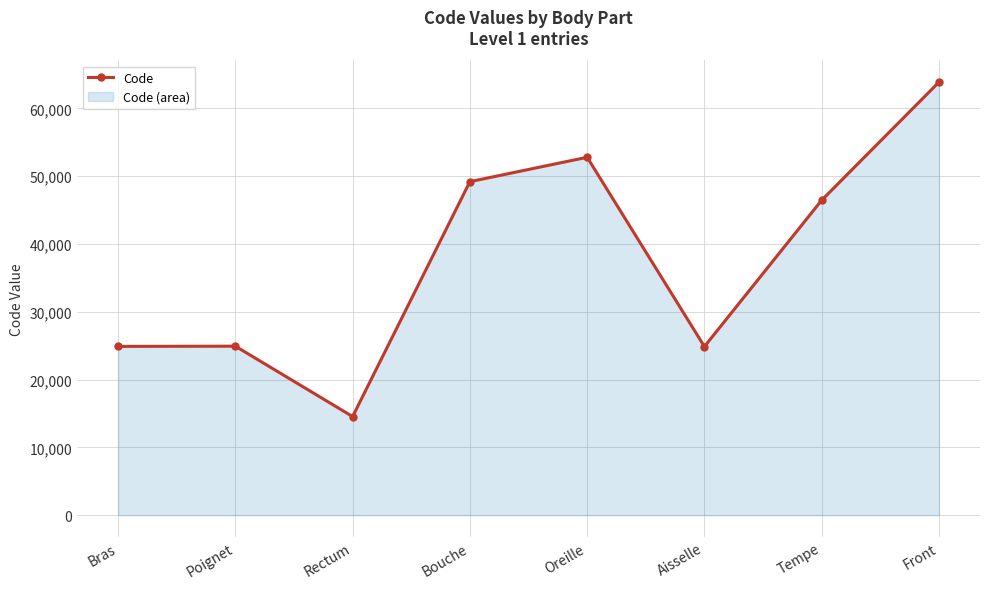

At which category does the chart reach its minimum across all series?

Rectum